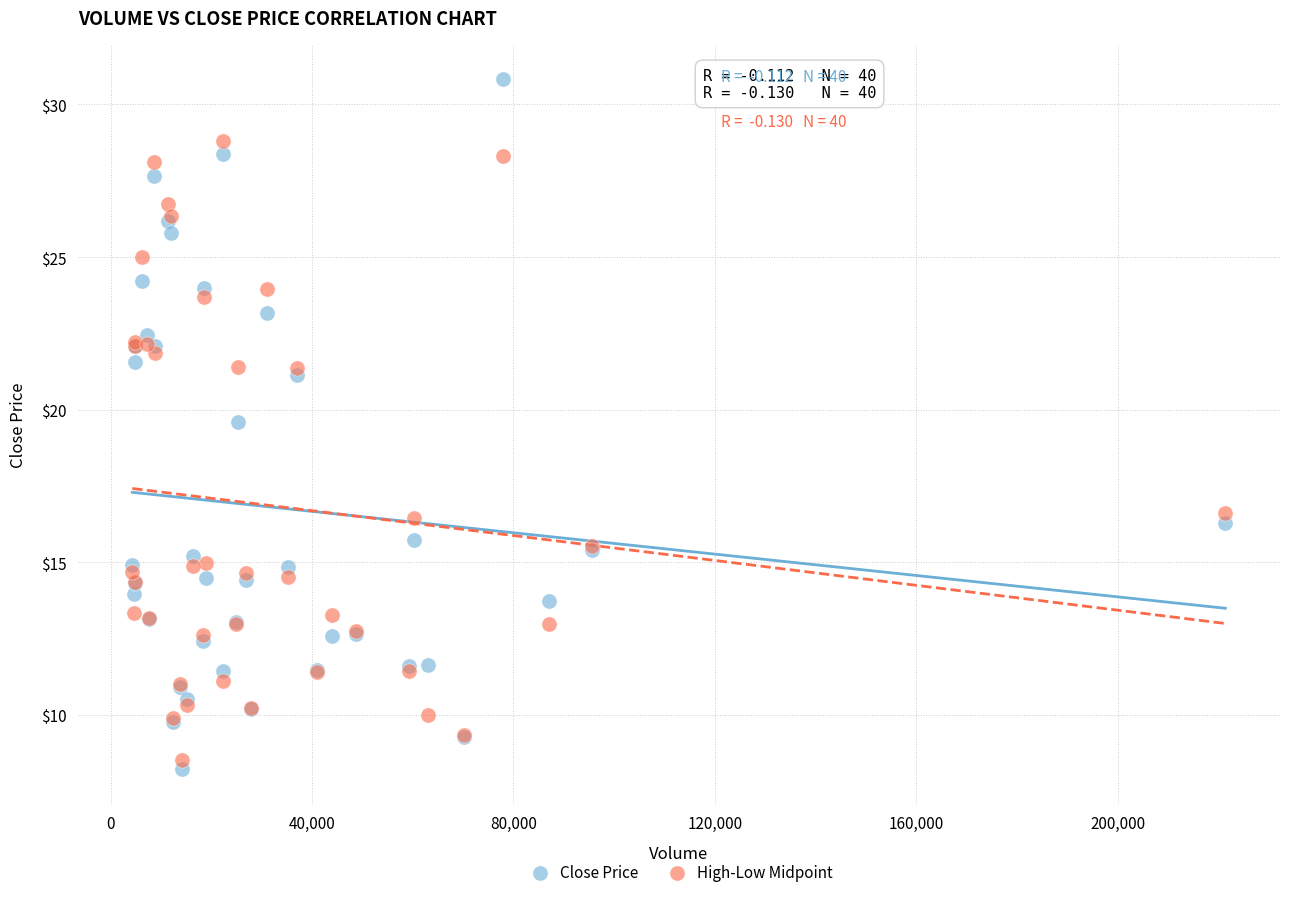

Which series contains the lowest Y value?

Close Price